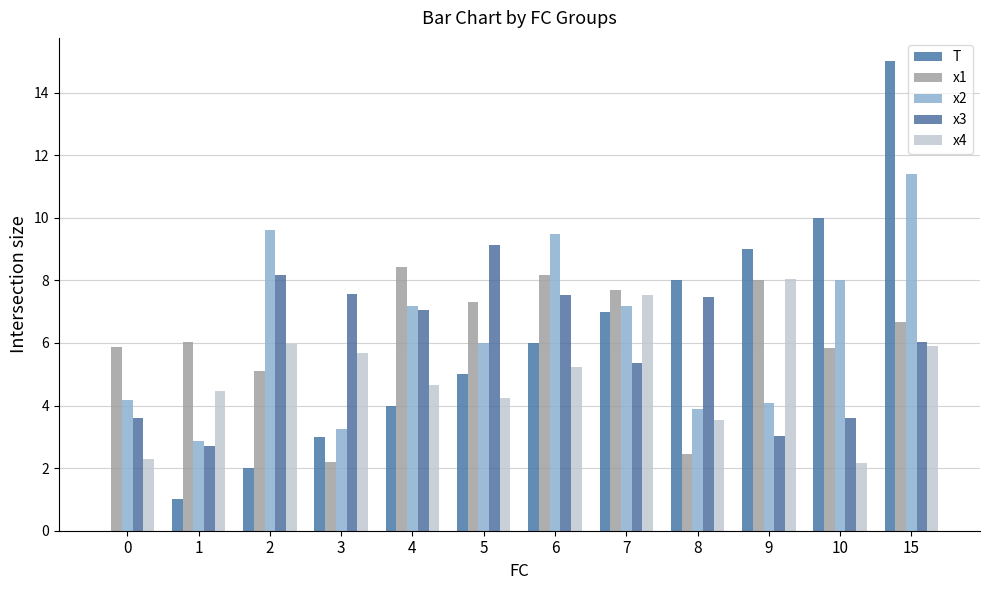

What is the average value of the x2 series?

6.4